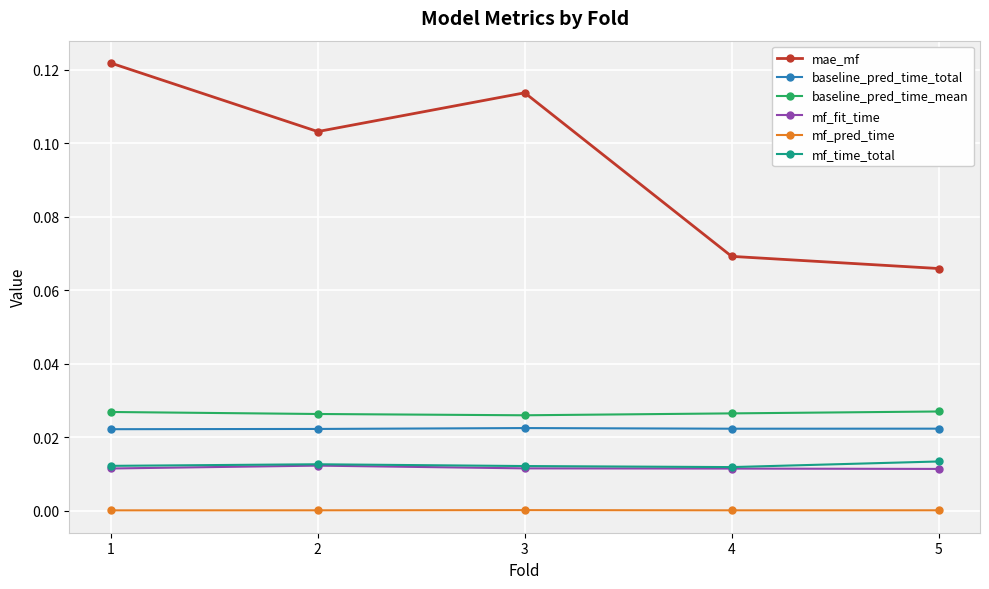

Which series changed the most between 2 and 4?

mae_mf